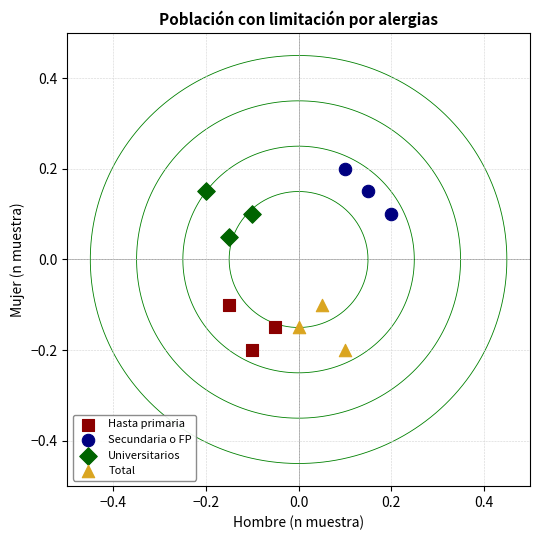

Which series contains the highest Y value?

Secundaria o FP